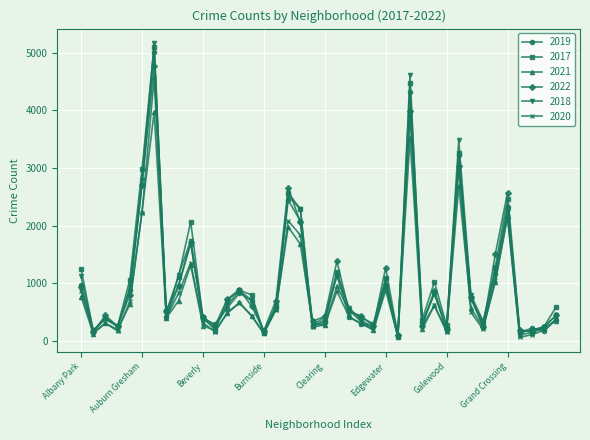

How many lines are shown in the chart?

6